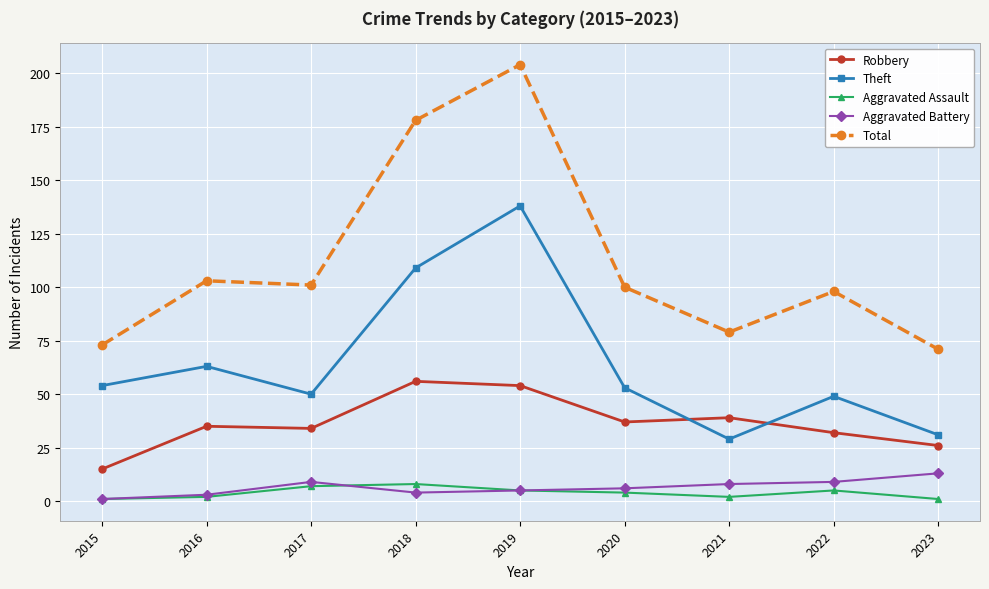

How many distinct data groups are displayed?

5